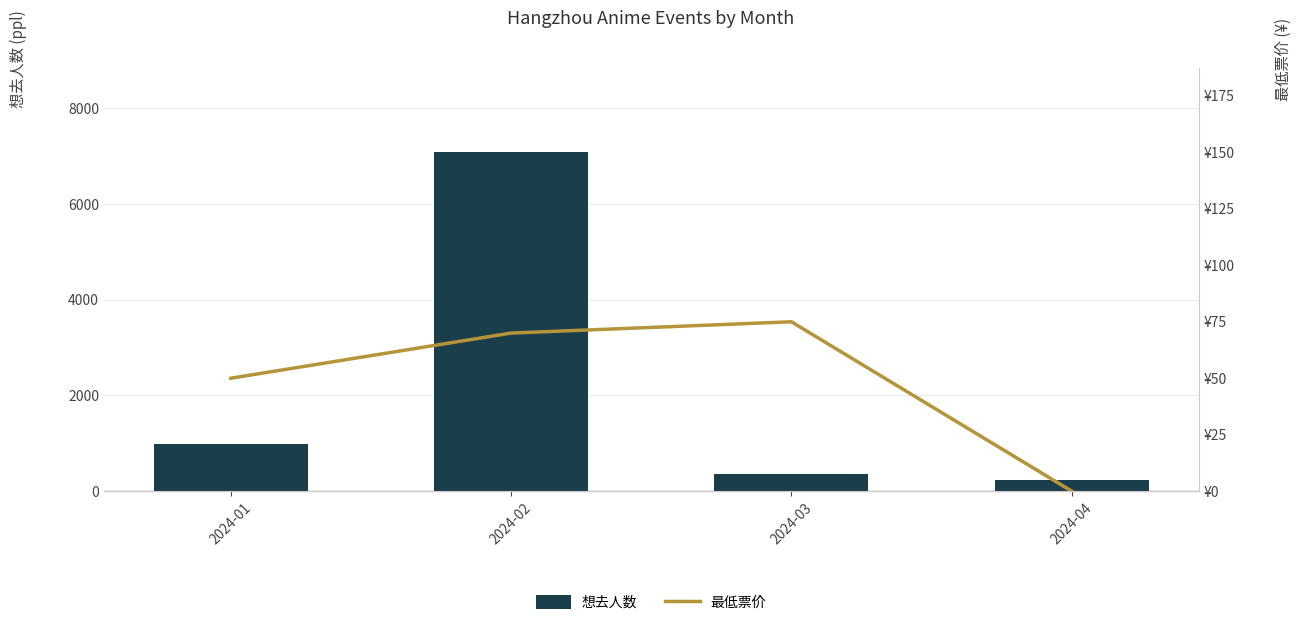

List the series in order of their overall mean, highest first.

想去人数, 最低票价